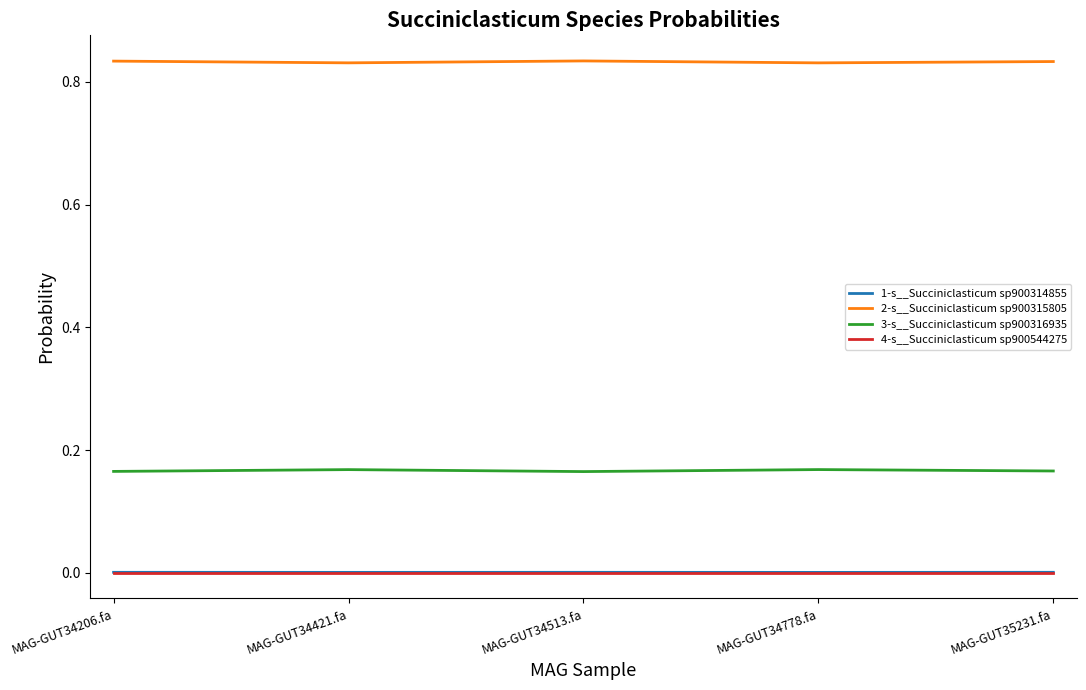

The value of 1-s__Succiniclasticum sp900314855 at MAG-GUT34513.fa is 0.0. True or false?

True